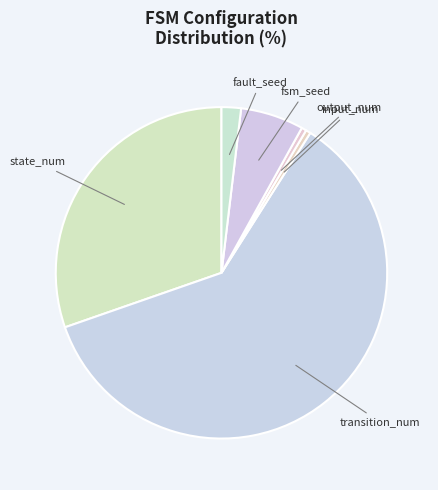

To the nearest percent, what is the difference between the largest and smallest slice percentages?

60%